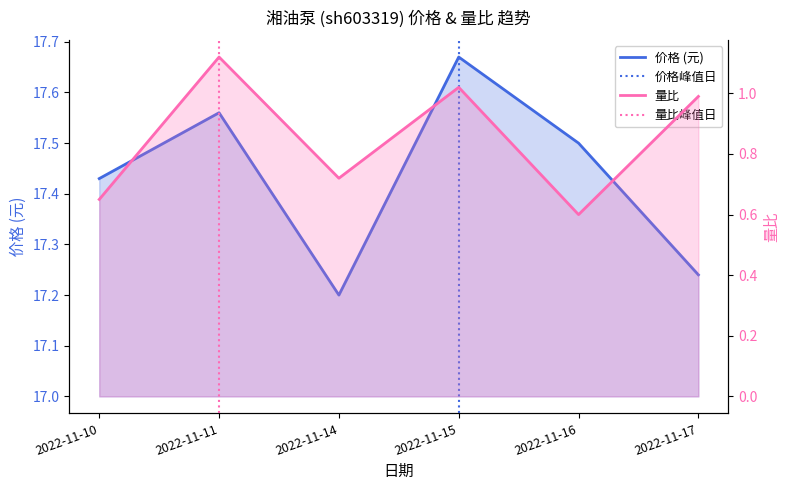

List the series in order of their overall mean, lowest first.

量比, 价格